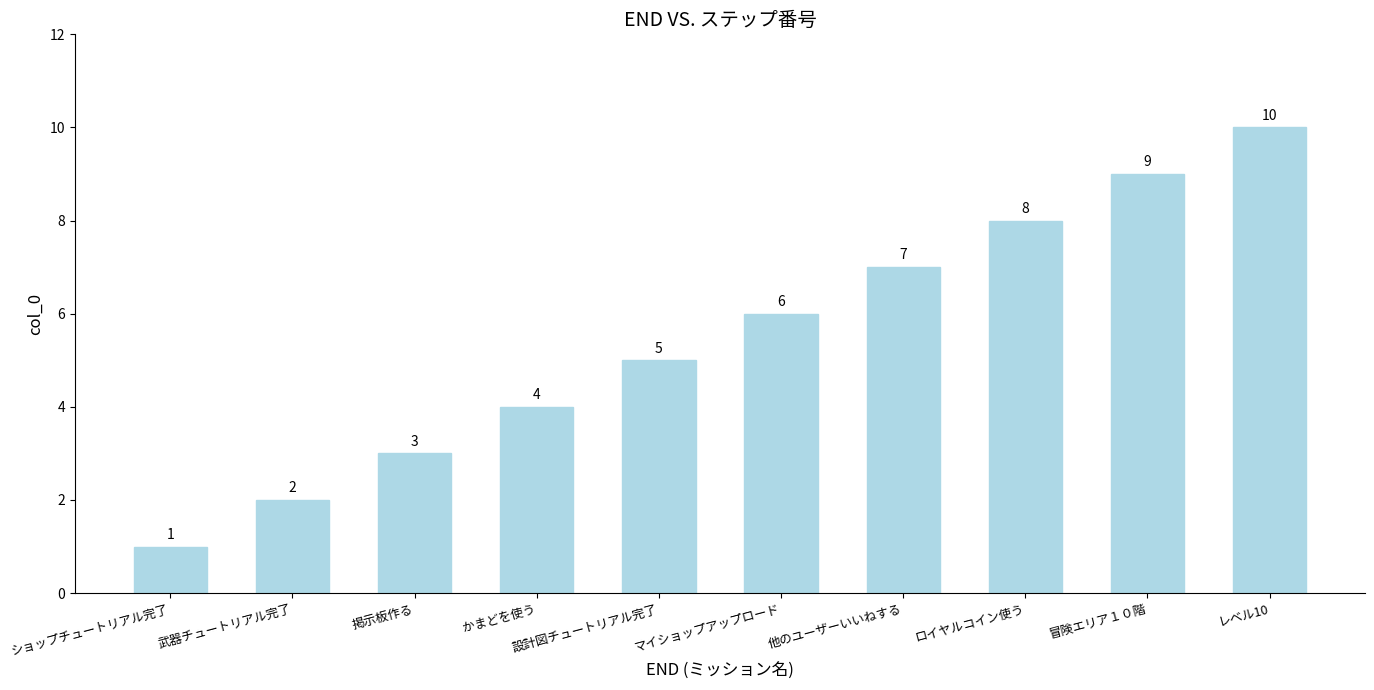

What is the difference between the maximum and minimum values?

9